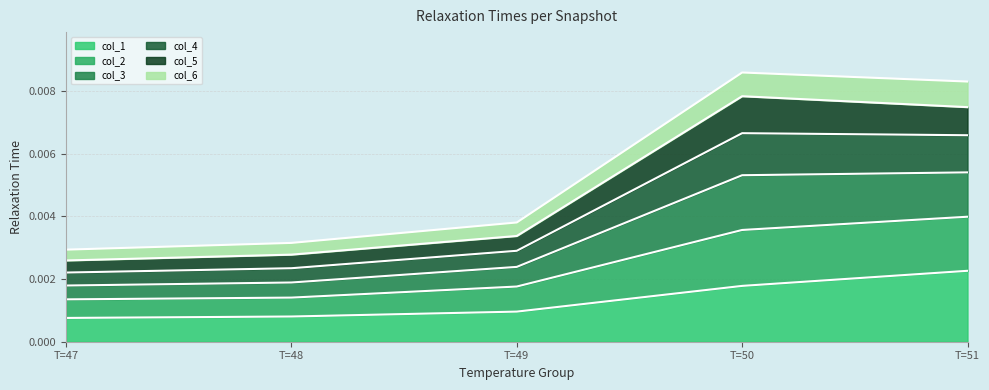

At which label does col_1 reach its minimum?

T=47